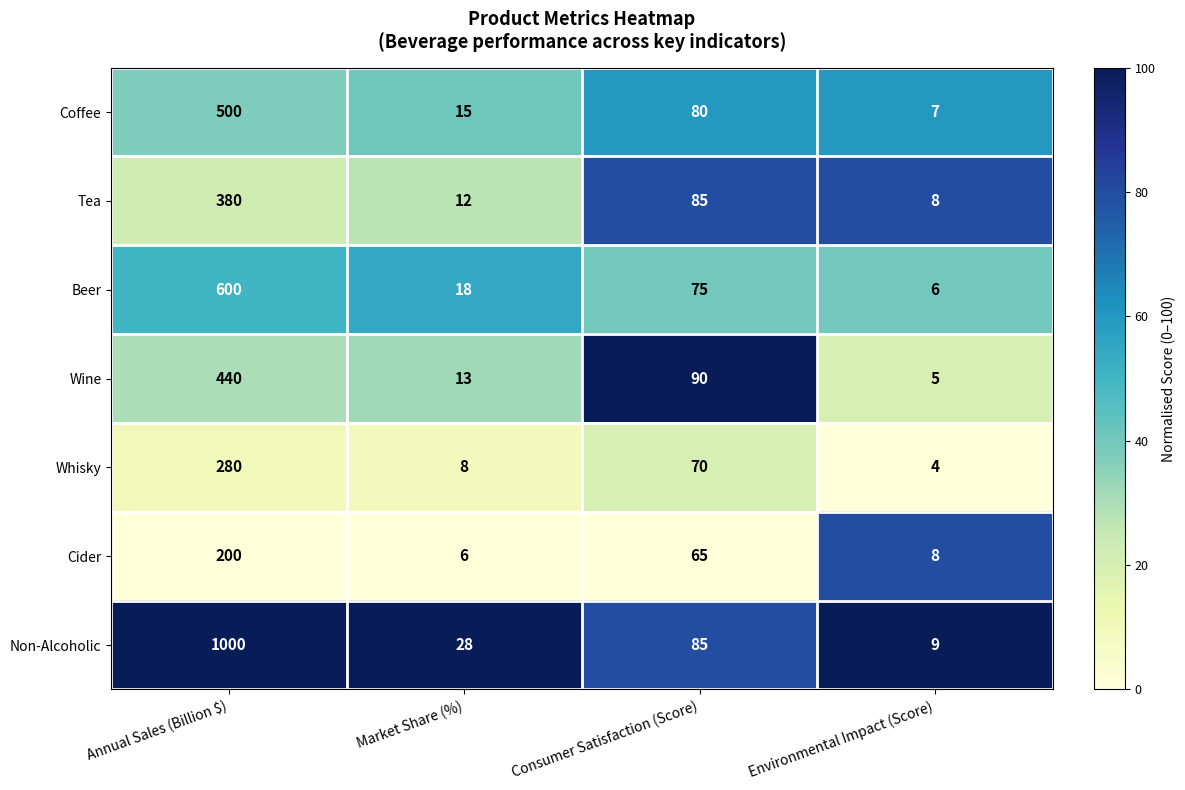

At Annual Sales (Billion $), list the series in order from largest to smallest.

Non-Alcoholic, Beer, Coffee, Wine, Tea, Whisky, Cider